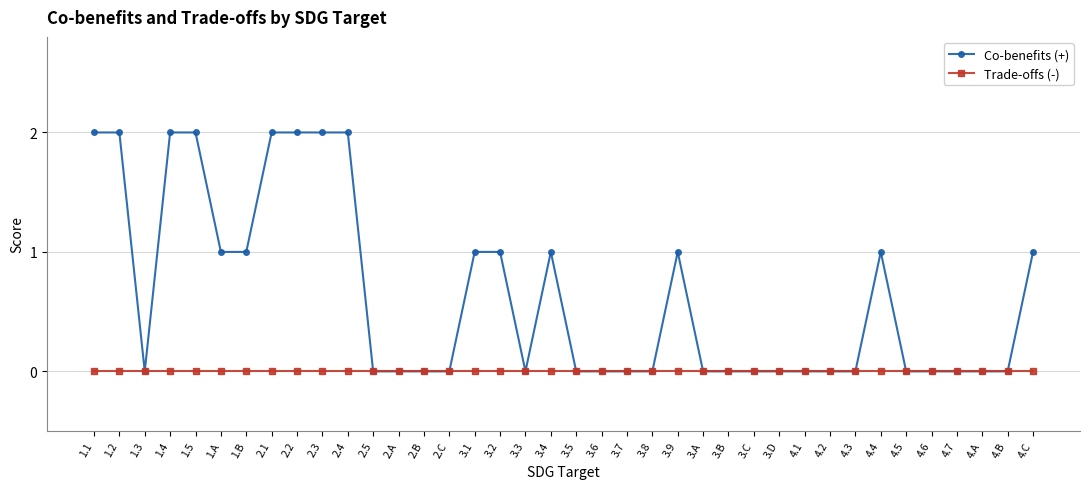

Reading left to right, what are all the values shown in this chart?

Co-benefits (+): 1.1=2	1.2=2	1.3=0	1.4=2	1.5=2	1.A=1	1.B=1	2.1=2	2.2=2	2.3=2	2.4=2	2.5=0	2.A=0	2.B=0	2.C=0	3.1=1	3.2=1	3.3=0	3.4=1	3.5=0	3.6=0	3.7=0	3.8=0	3.9=1	3.A=0	3.B=0	3.C=0	3.D=0	4.1=0	4.2=0	4.3=0	4.4=1	4.5=0	4.6=0	4.7=0	4.A=0	4.B=0	4.C=1
Trade-offs (-): 1.1=0	1.2=0	1.3=0	1.4=0	1.5=0	1.A=0	1.B=0	2.1=0	2.2=0	2.3=0	2.4=0	2.5=0	2.A=0	2.B=0	2.C=0	3.1=0	3.2=0	3.3=0	3.4=0	3.5=0	3.6=0	3.7=0	3.8=0	3.9=0	3.A=0	3.B=0	3.C=0	3.D=0	4.1=0	4.2=0	4.3=0	4.4=0	4.5=0	4.6=0	4.7=0	4.A=0	4.B=0	4.C=0